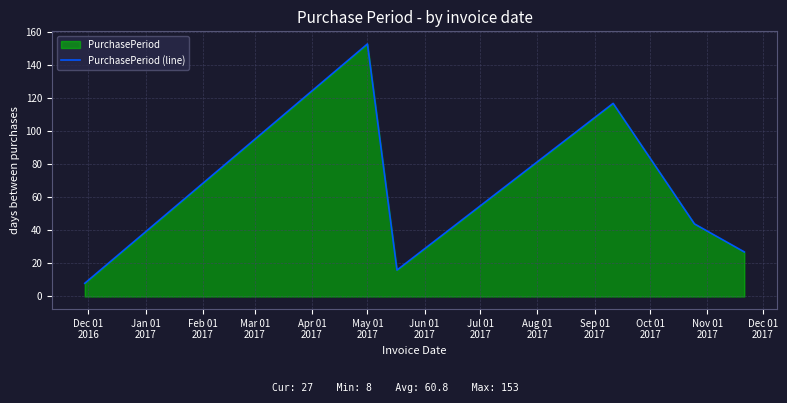

What is the difference between the maximum and second lowest values?

137